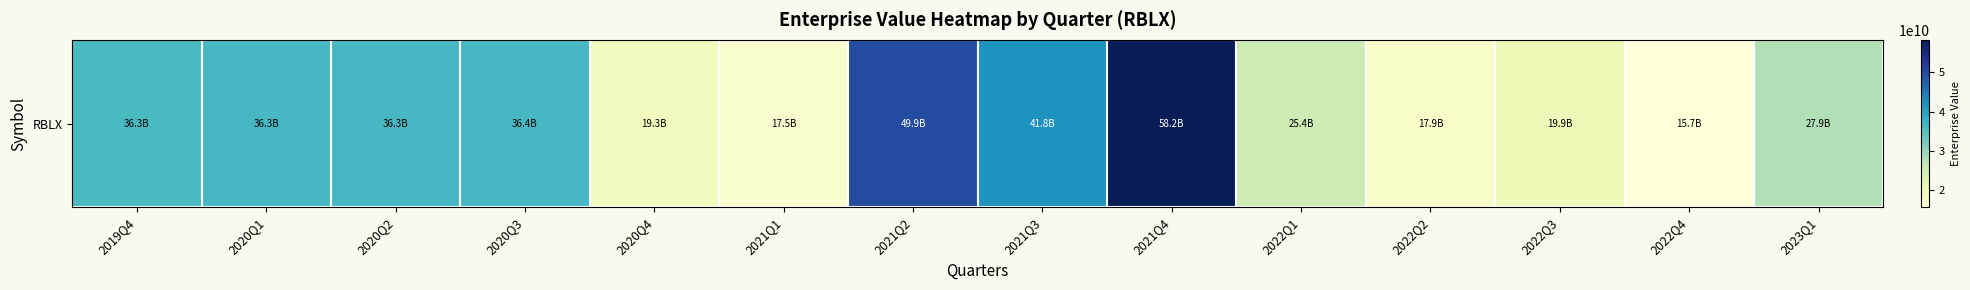

Reading left to right, extract all data points from this chart.

2019Q4=36271283500.0	2020Q1=36303636073.3	2020Q2=36335988646.7	2020Q3=36368341220.0	2020Q4=19335700000.0	2021Q1=17498470420.0	2021Q2=49877028000.0	2021Q3=41829970600.0	2021Q4=58220492600.0	2022Q1=25381445040.0	2022Q2=17884800080.0	2022Q3=19882123360.0	2022Q4=15708242140.0	2023Q1=27914898260.0